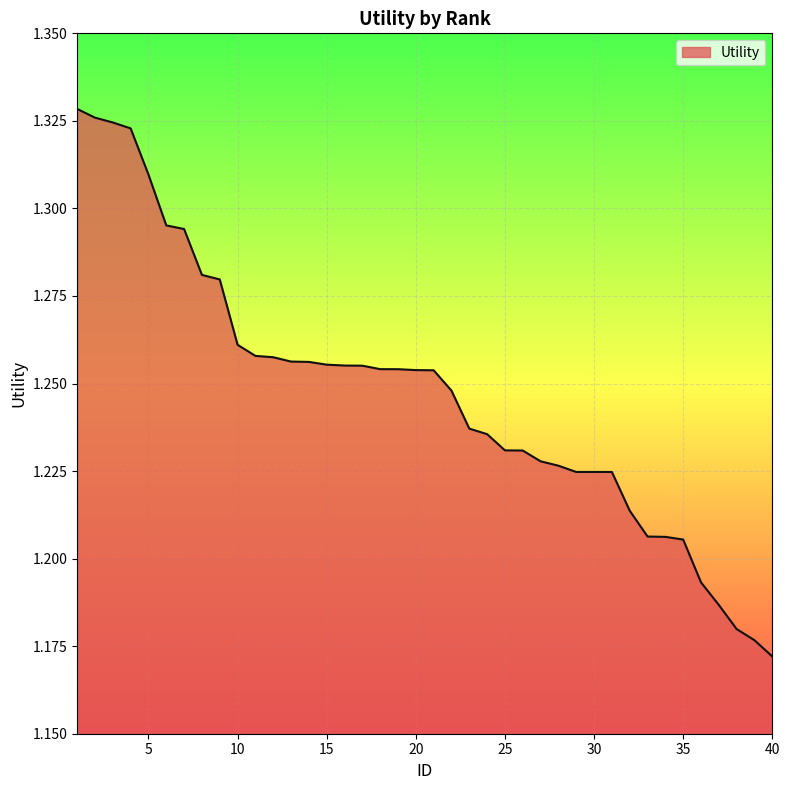

At which label is the value closest to 1?

40